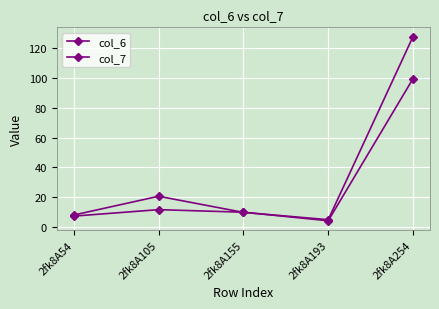

How many categories are shown in the chart?

5